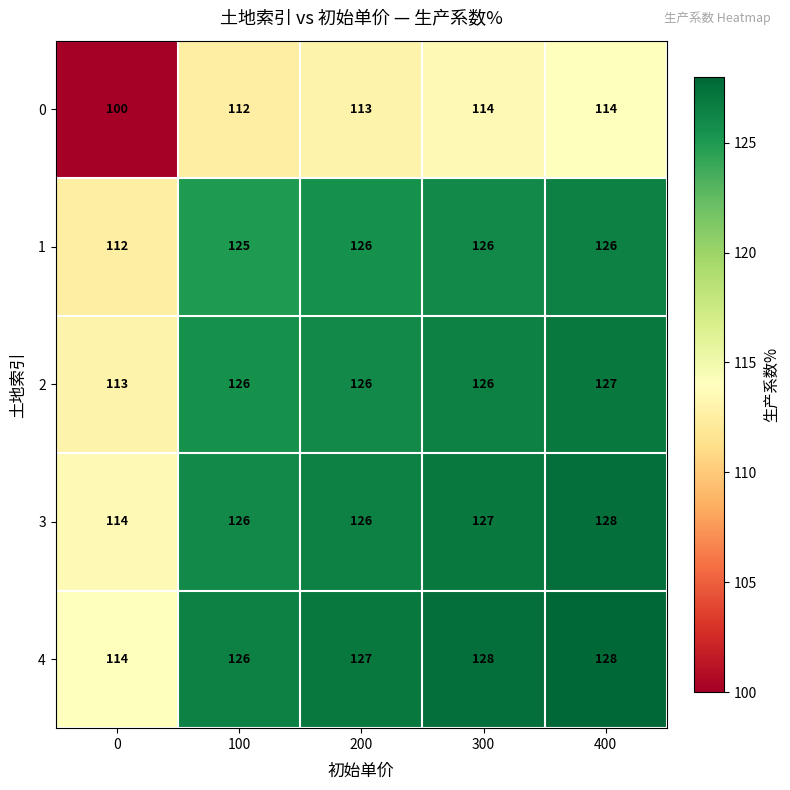

At which label does 3 reach its peak?

400